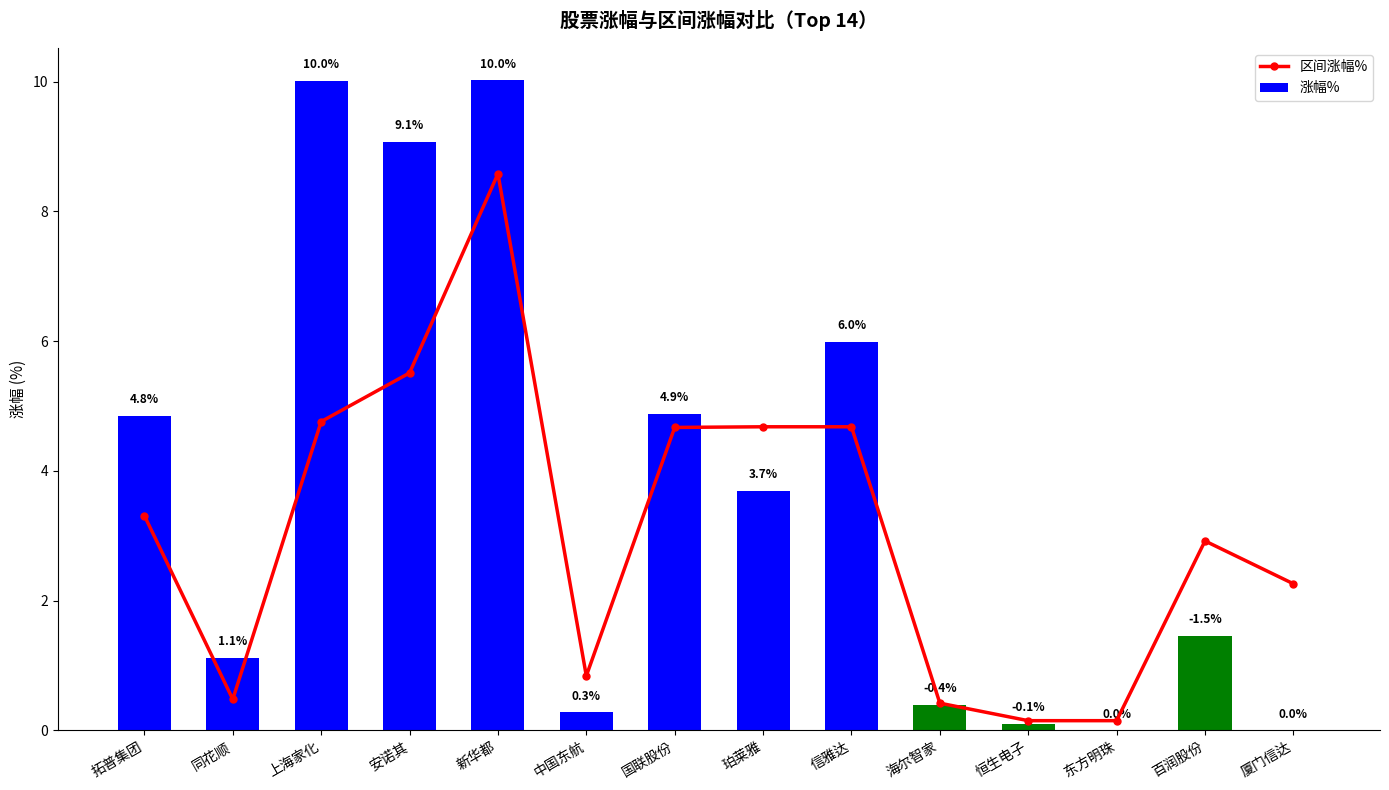

Is the value of 区间涨幅% at 新华都 greater than the value of 涨幅% at 海尔智家?

Yes